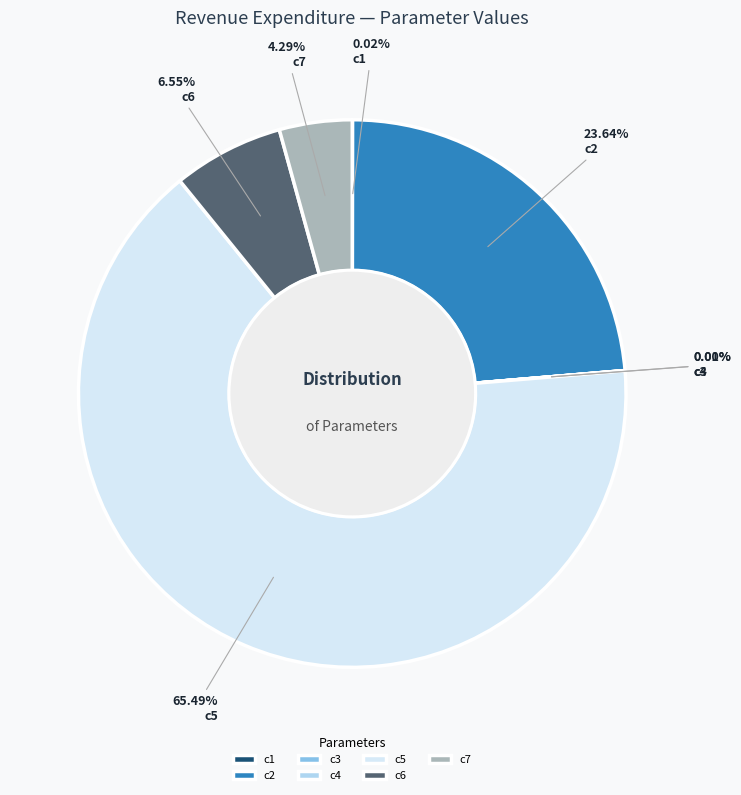

Which slice represents more than half of the pie?

c5